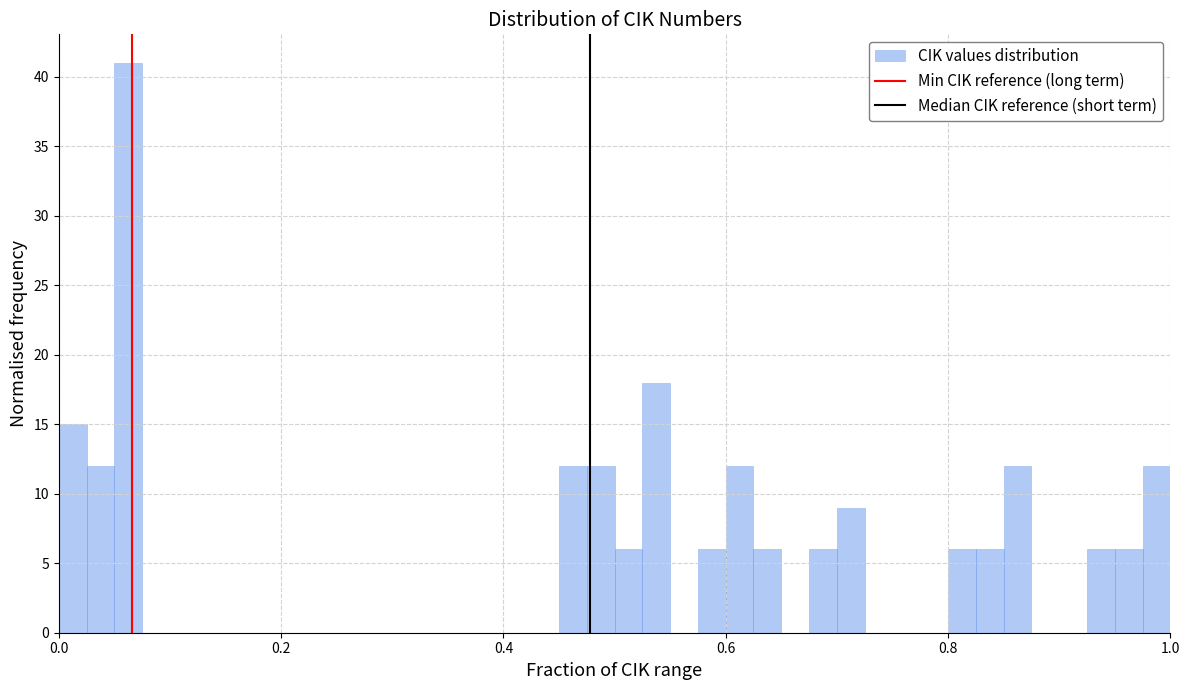

Around what value on the x-axis is the tallest bar? Give the approximate position of its centre, as read against the axis.

0.06